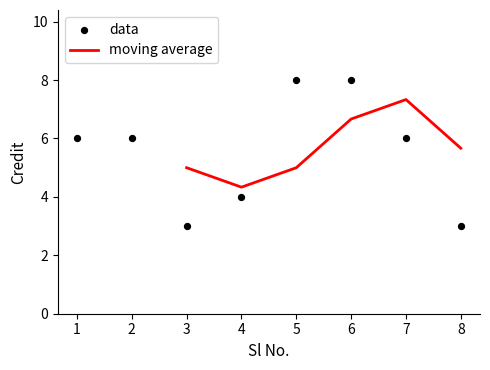

Approximately how many times larger is the value at 7 compared to 4?

1.5